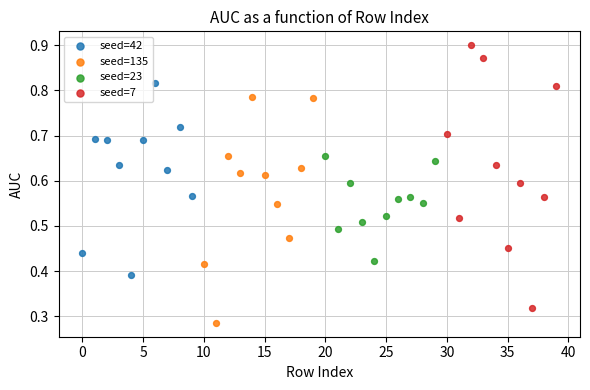

Which series has the widest spread of Y values?

seed=7